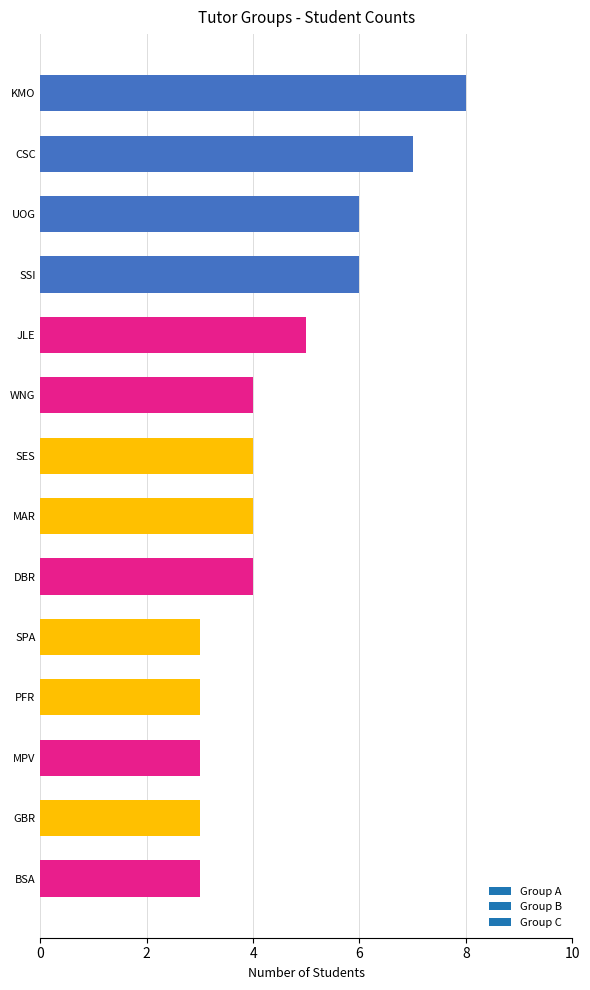

What is the approximate value at KMO?

8